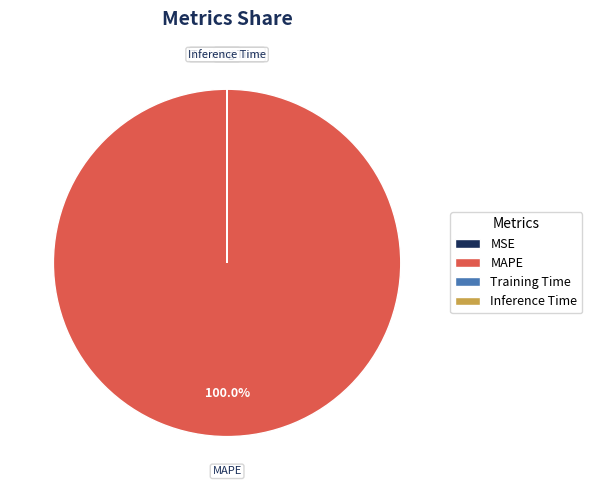

Is there a majority slice in this chart?

Yes